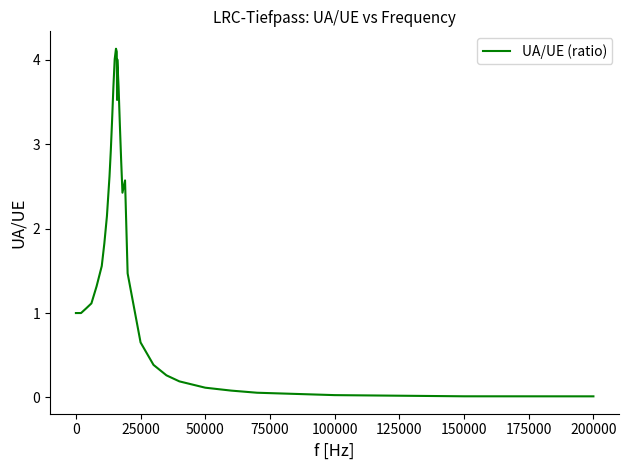

What is the maximum value shown in the chart?

4.1